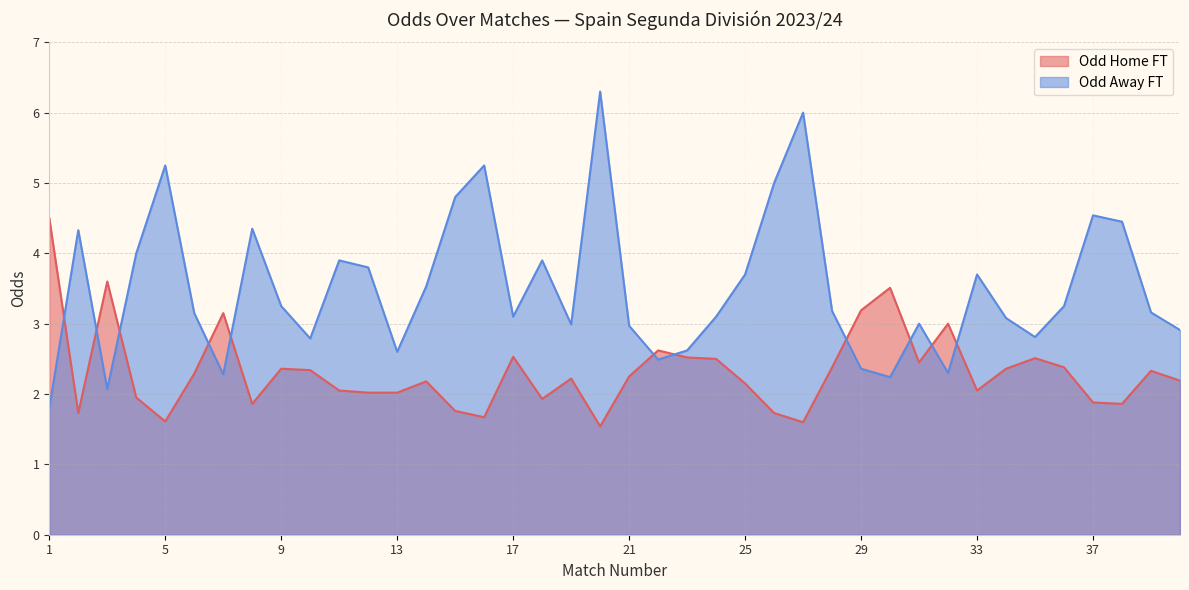

How many values in the Odd_H_FT series exceed 2?

28